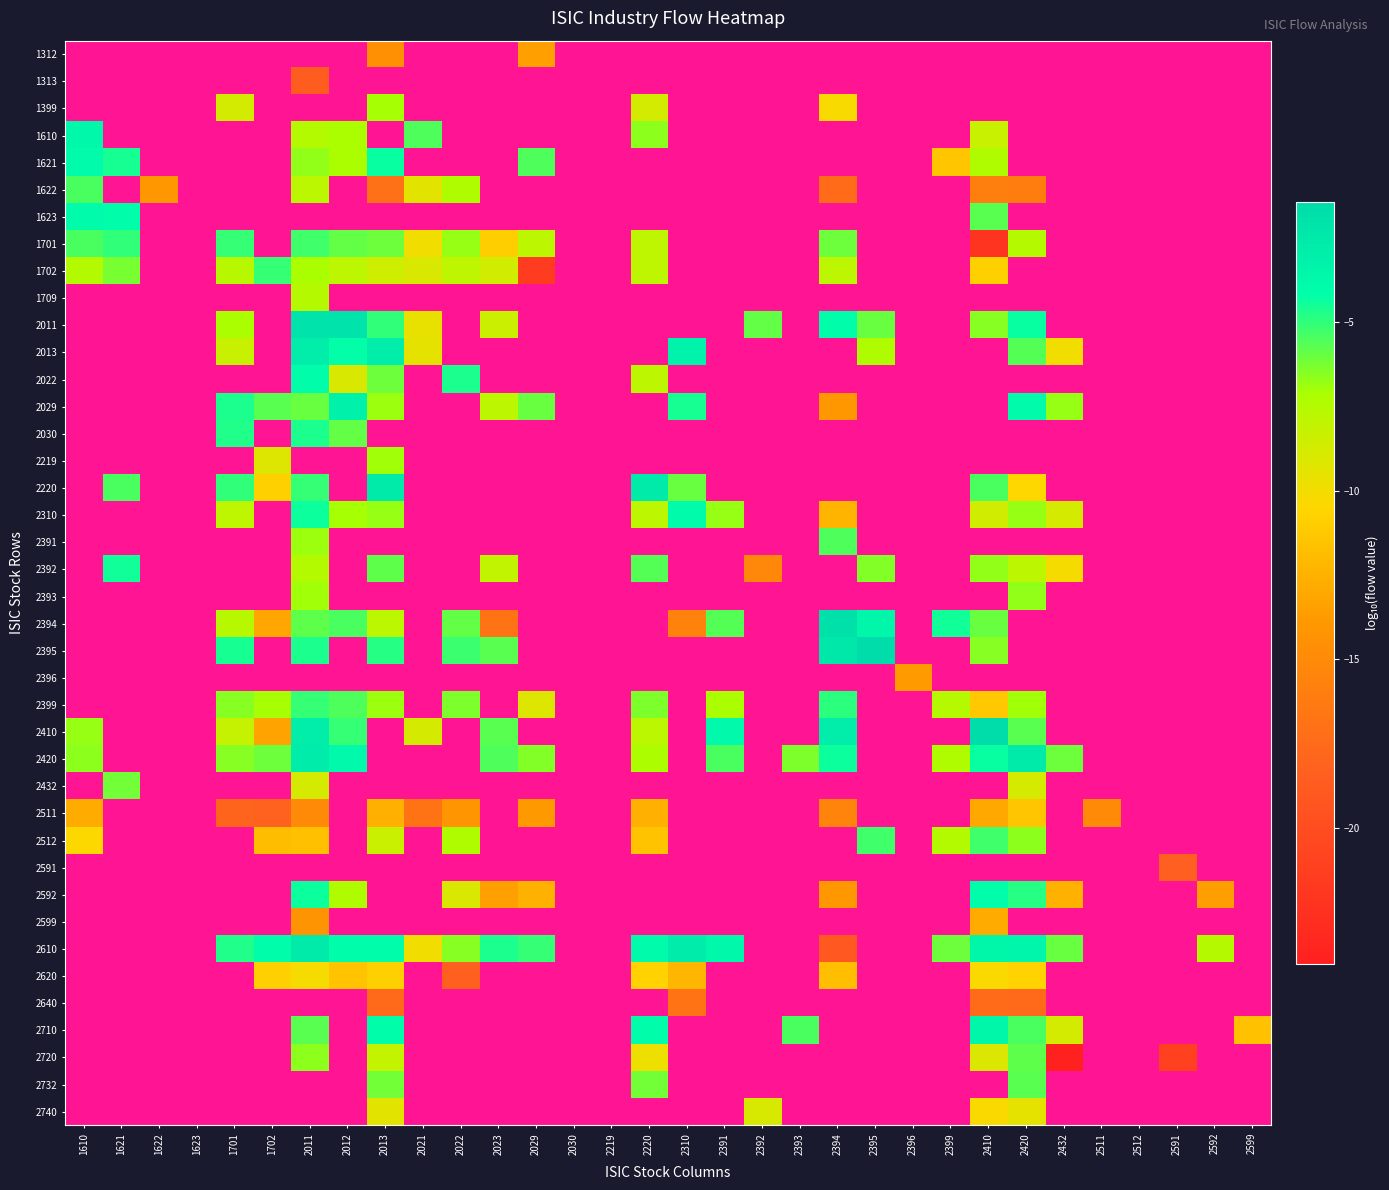

Which series has the widest spread of values?

1701